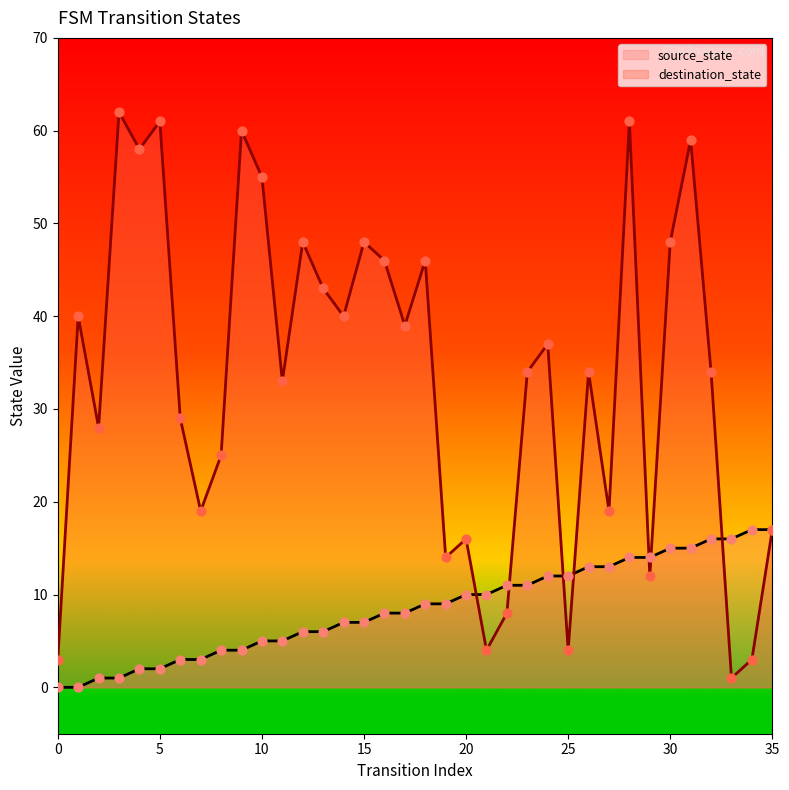

Which series has the largest total across all categories?

destination_state